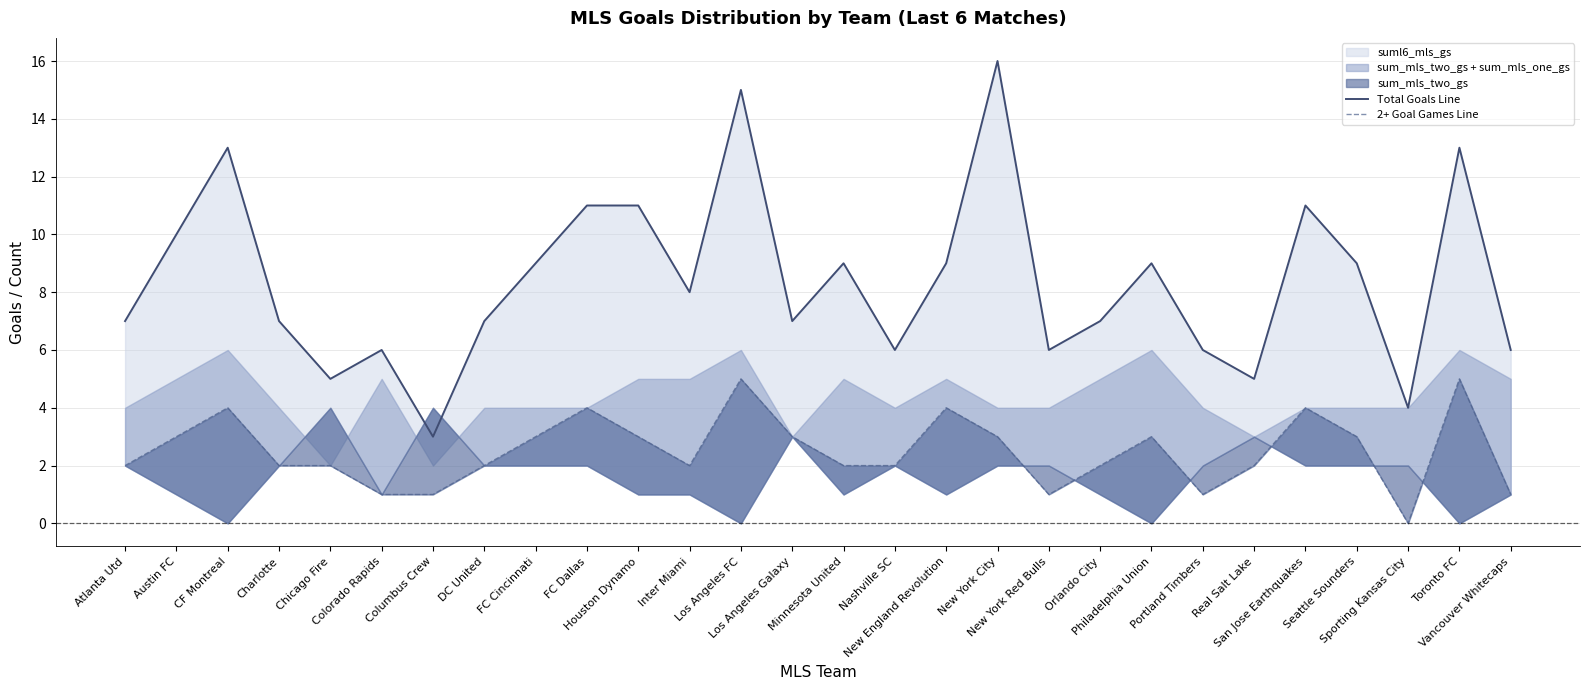

At which label is 2+ Goal Games Line closest to 2?

Atlanta Utd